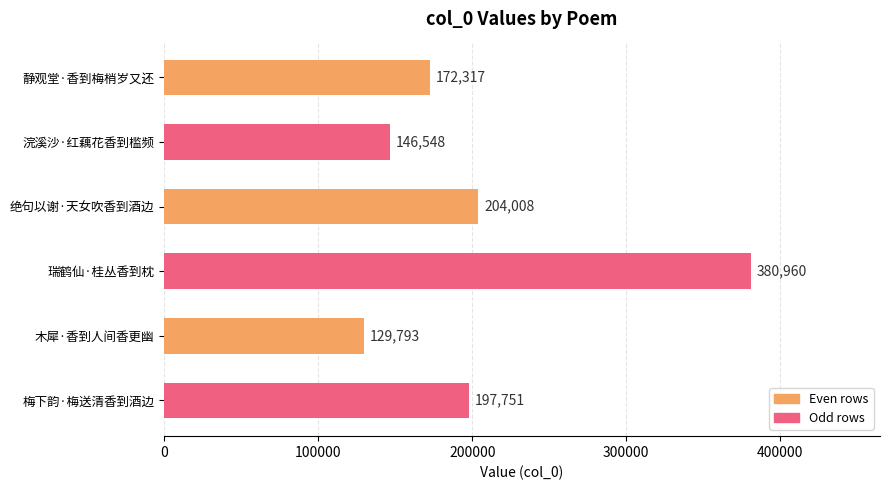

What is the value of the 1st bar from the top?

172317